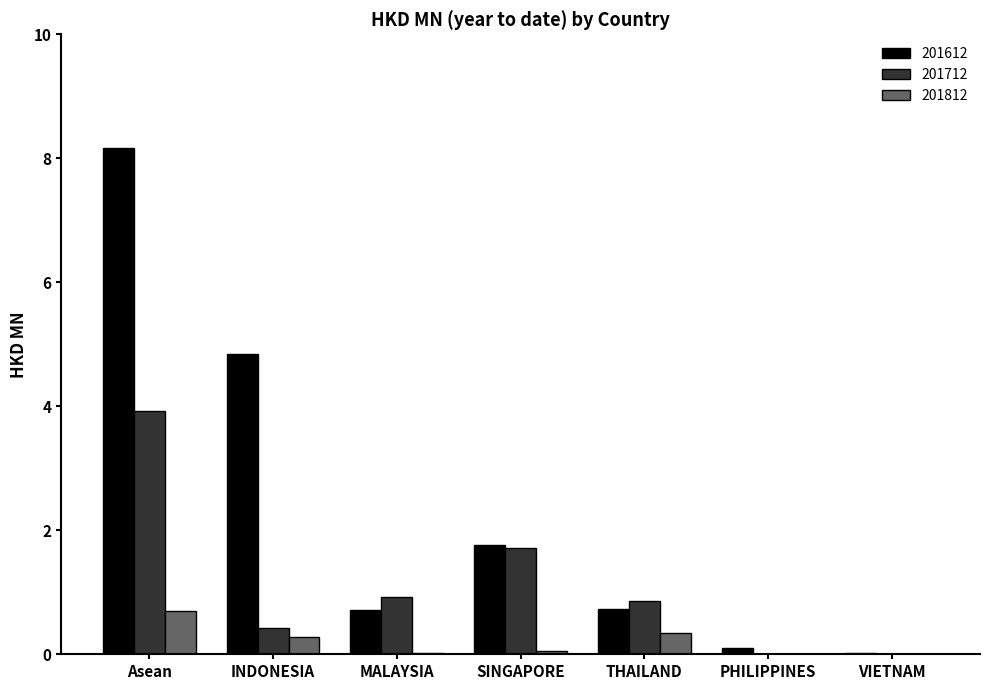

At which category is the sum across all series the highest?

Asean